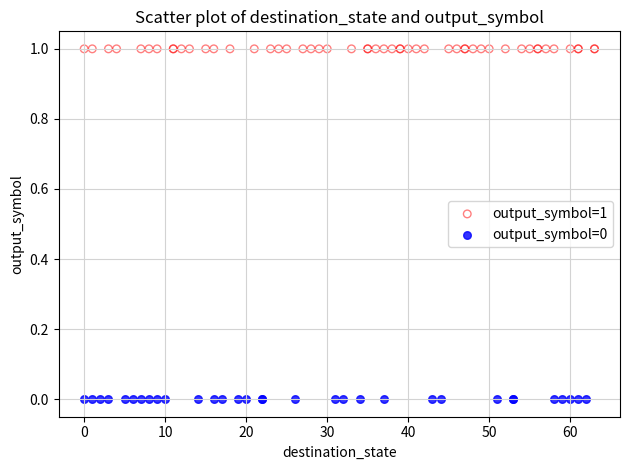

Which series contains the lowest Y value?

output_symbol=0